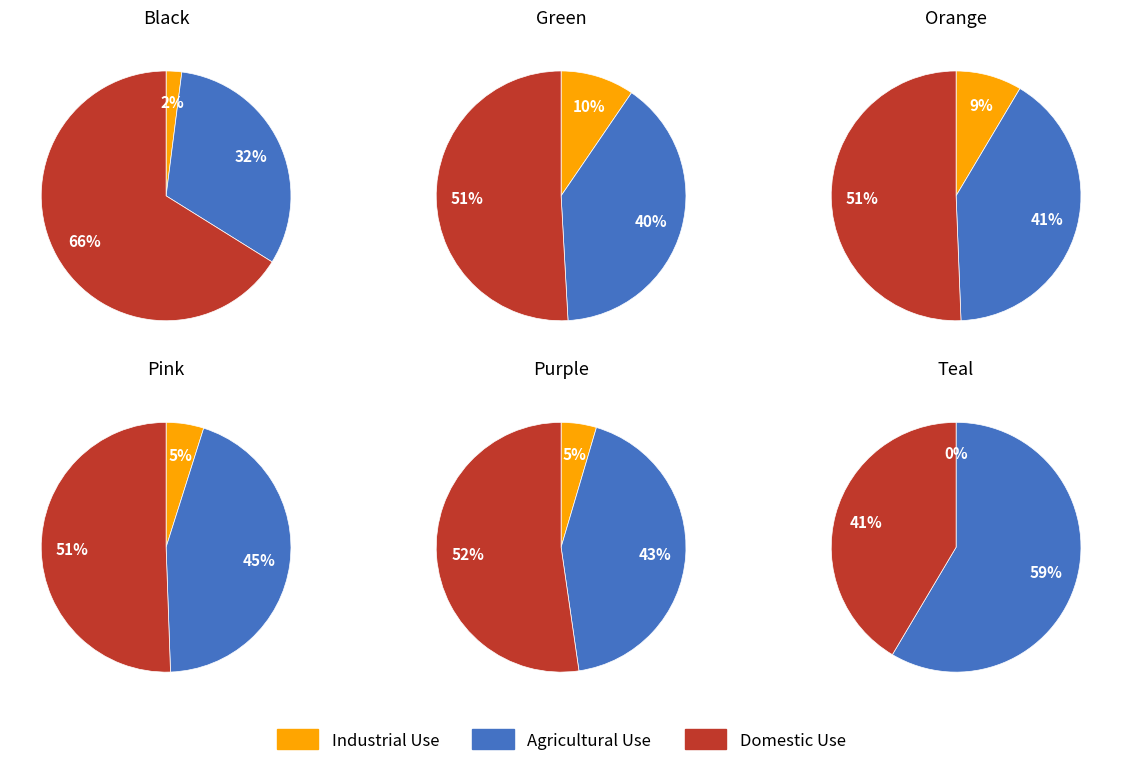

Rank the series by their average value, from lowest to highest.

Industrial Use, Agricultural Use, Domestic Use